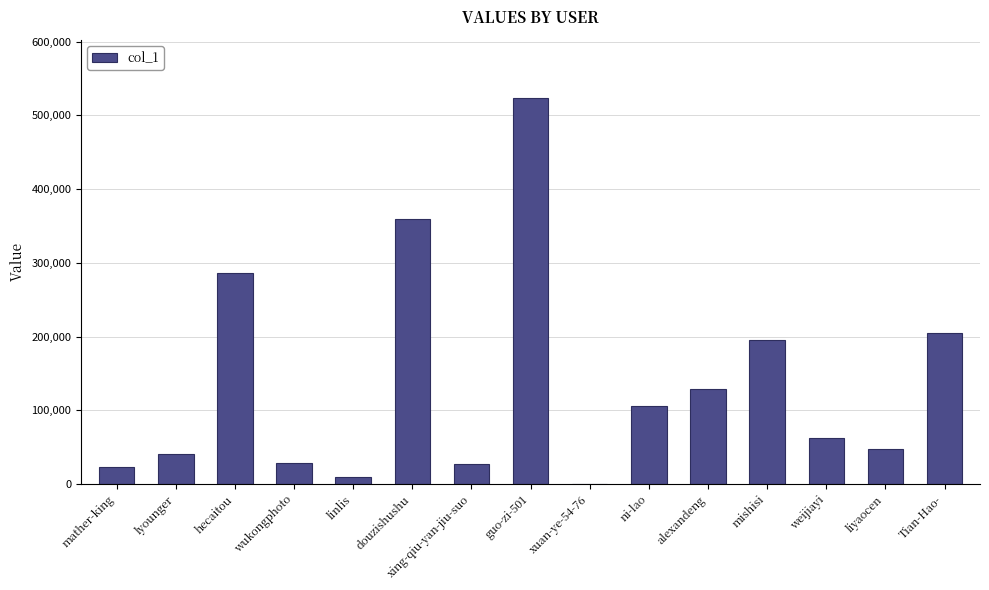

Approximately how many times larger is the value at hecaitou compared to lyounger?

6.9